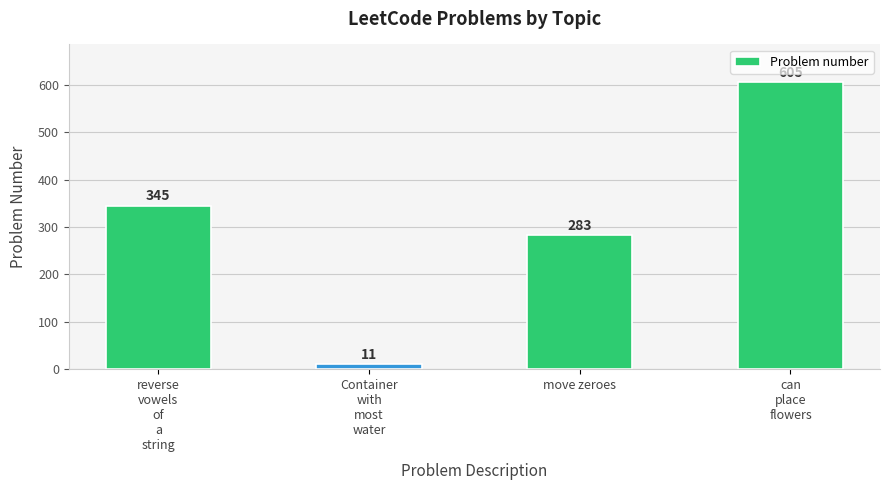

The chart shows a value of 378 at move zeroes. True or false?

False